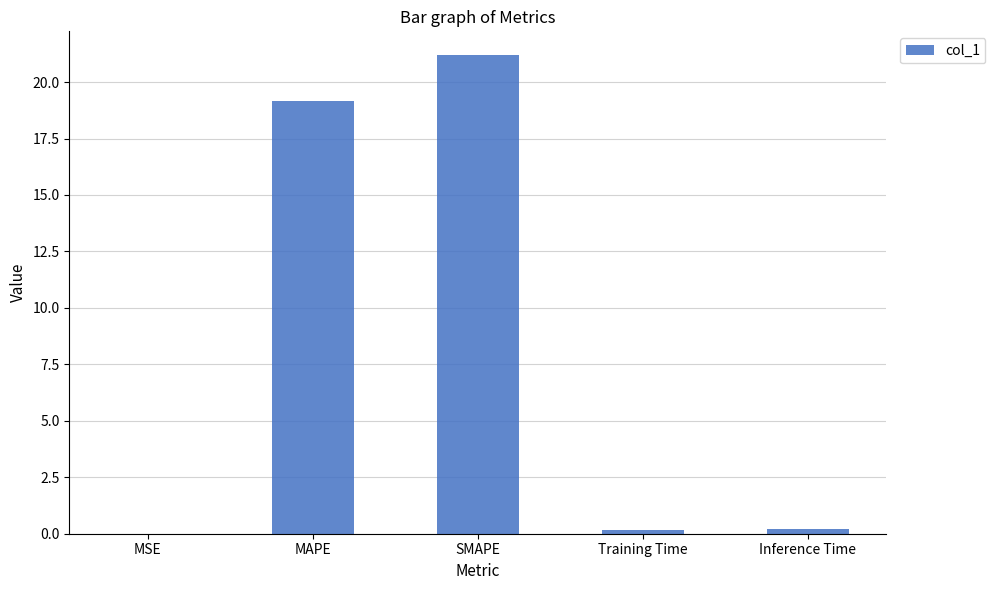

True or false: the data shows 31.8 at MAPE.

False